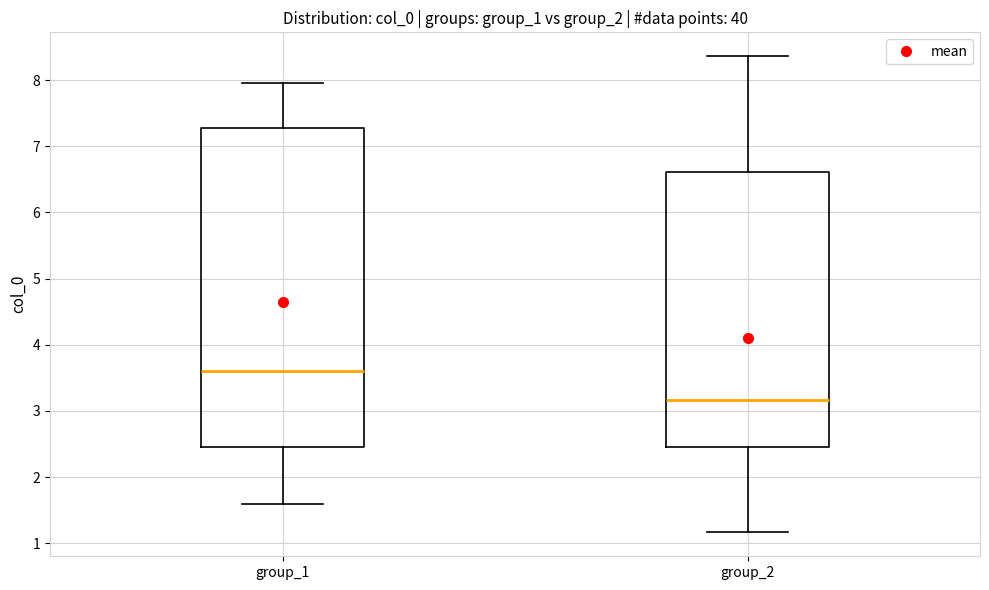

Where is the upper edge of the box for group_1 on the y-axis? The values are not printed on the chart, so give them approximately, as read against the axis.

7.3